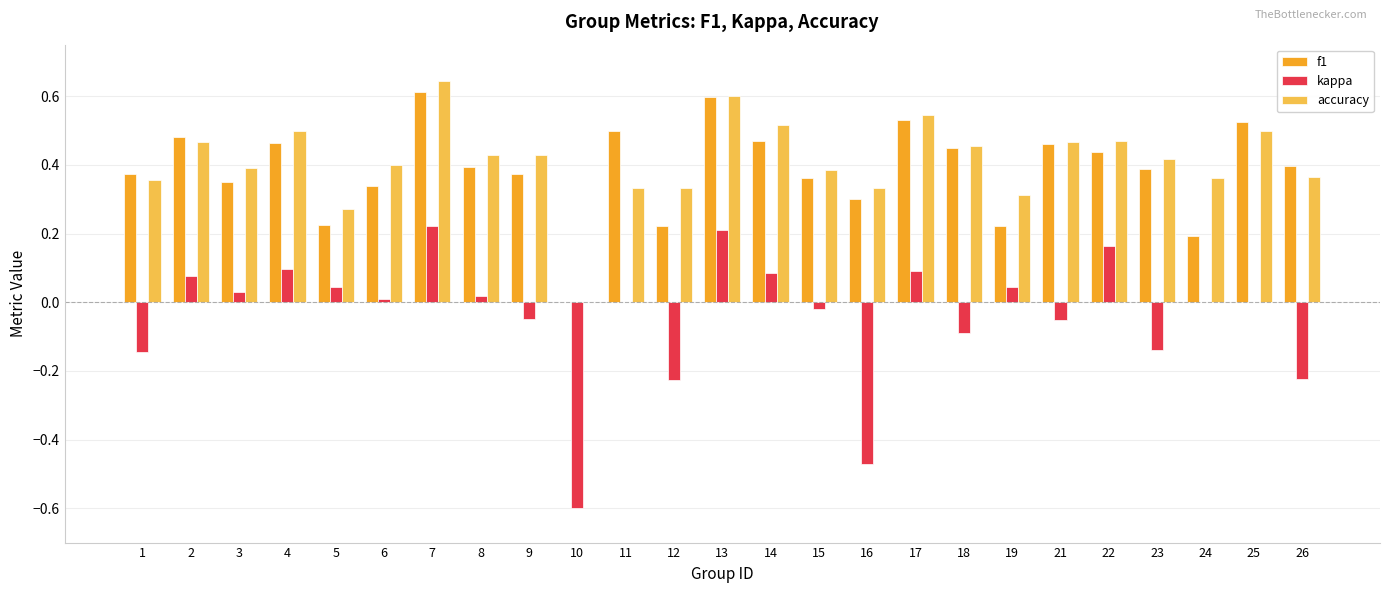

Which series has the widest spread of values?

kappa